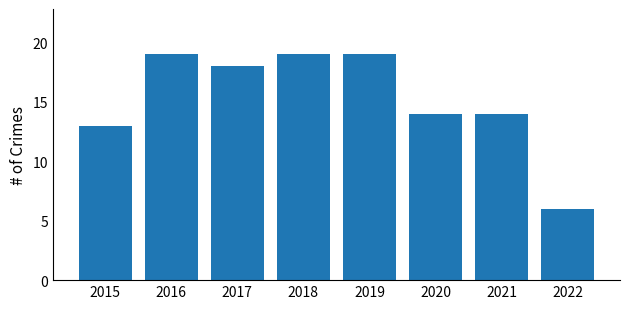

How many bars are there in total?

8